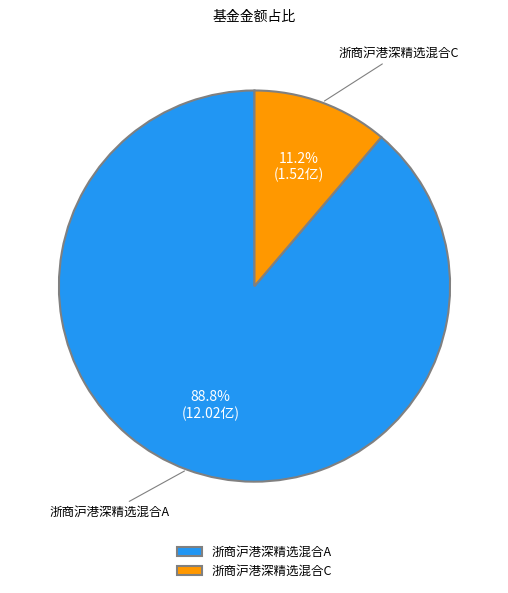

To the nearest percent, what percentage of the pie is 浙商沪港深精选混合A?

89%